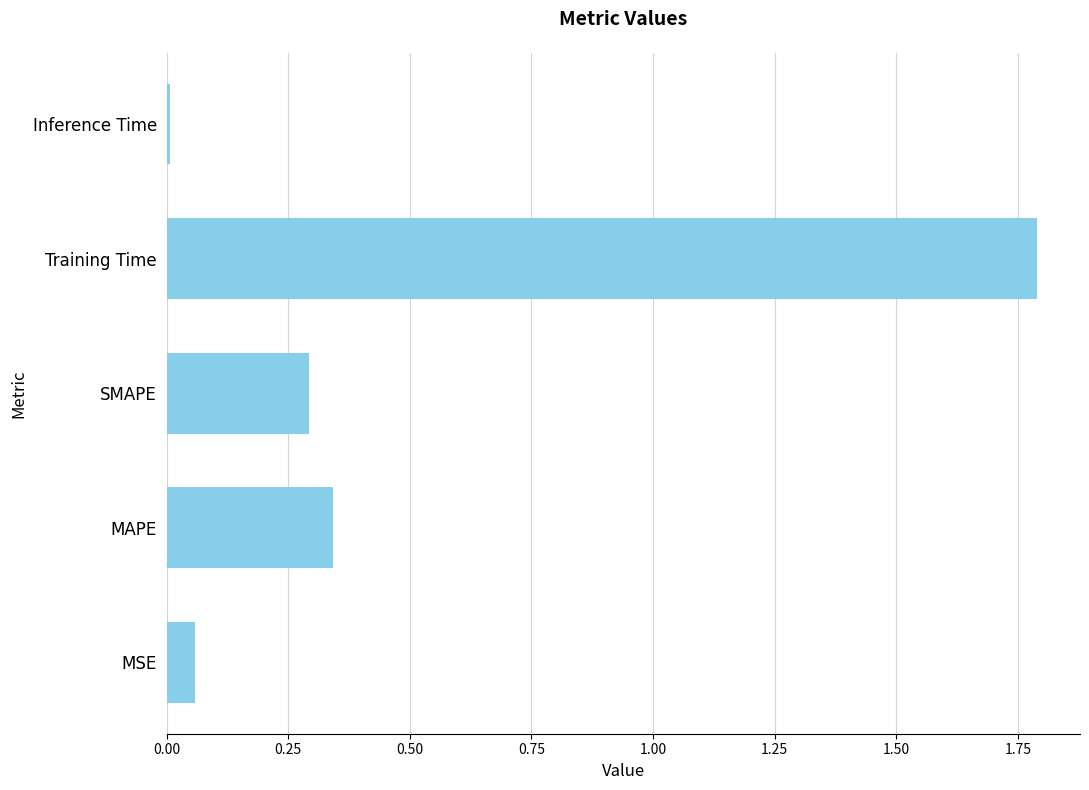

What is the sum of all values?

2.5